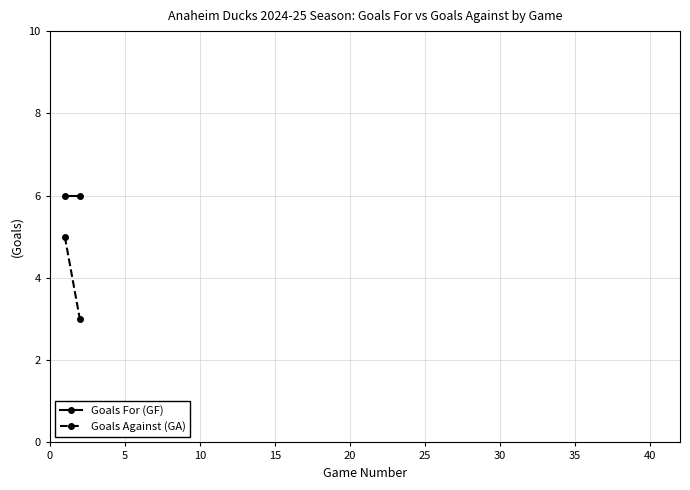

Count the Goals Against (GA) values in the range 3 to 5.

2